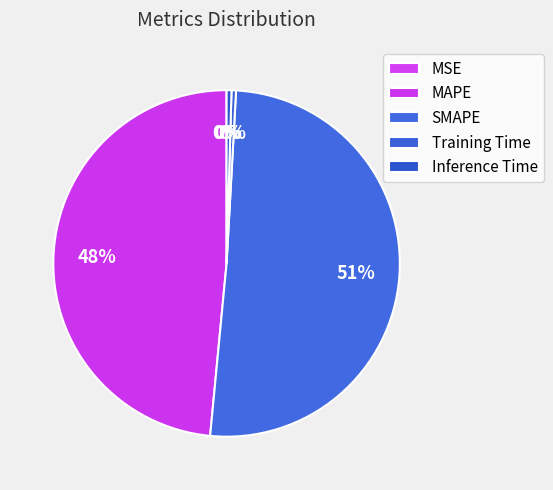

To the nearest percent, what is the average slice percentage?

20%